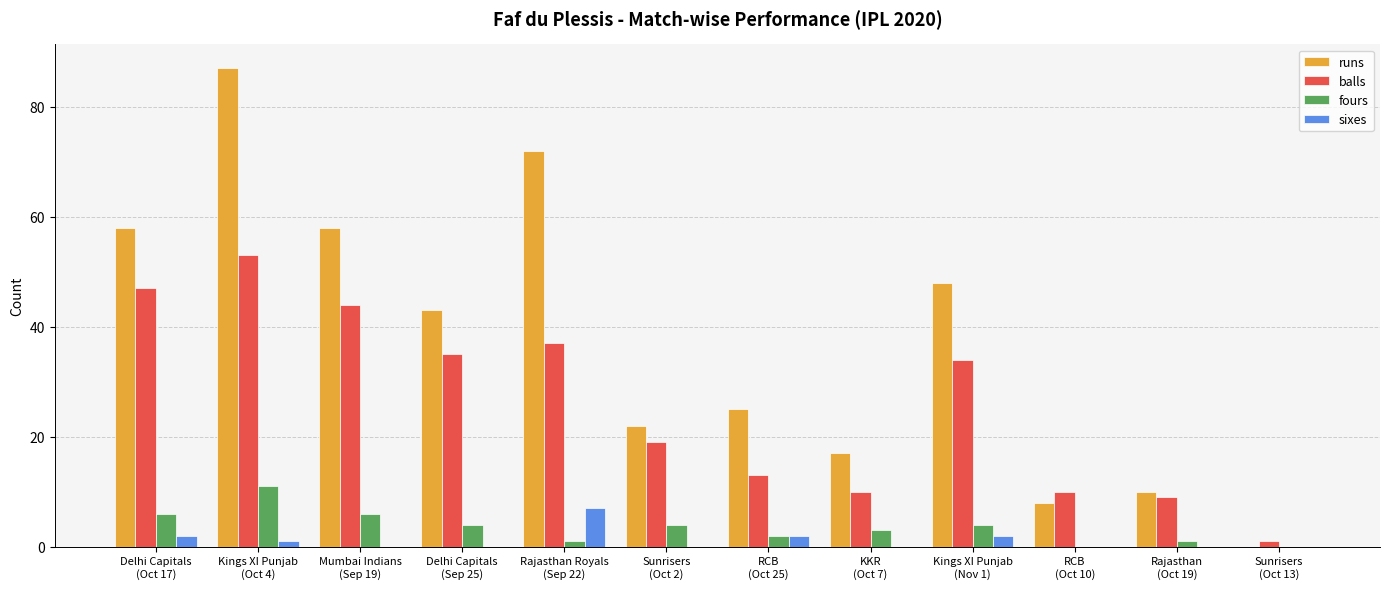

Which series has the largest total across all categories?

runs